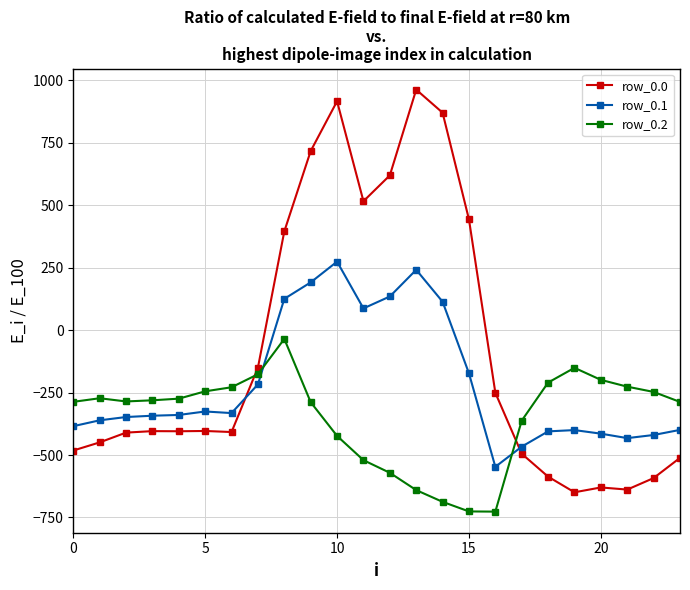

Which series has the largest total across all categories?

row_0.0